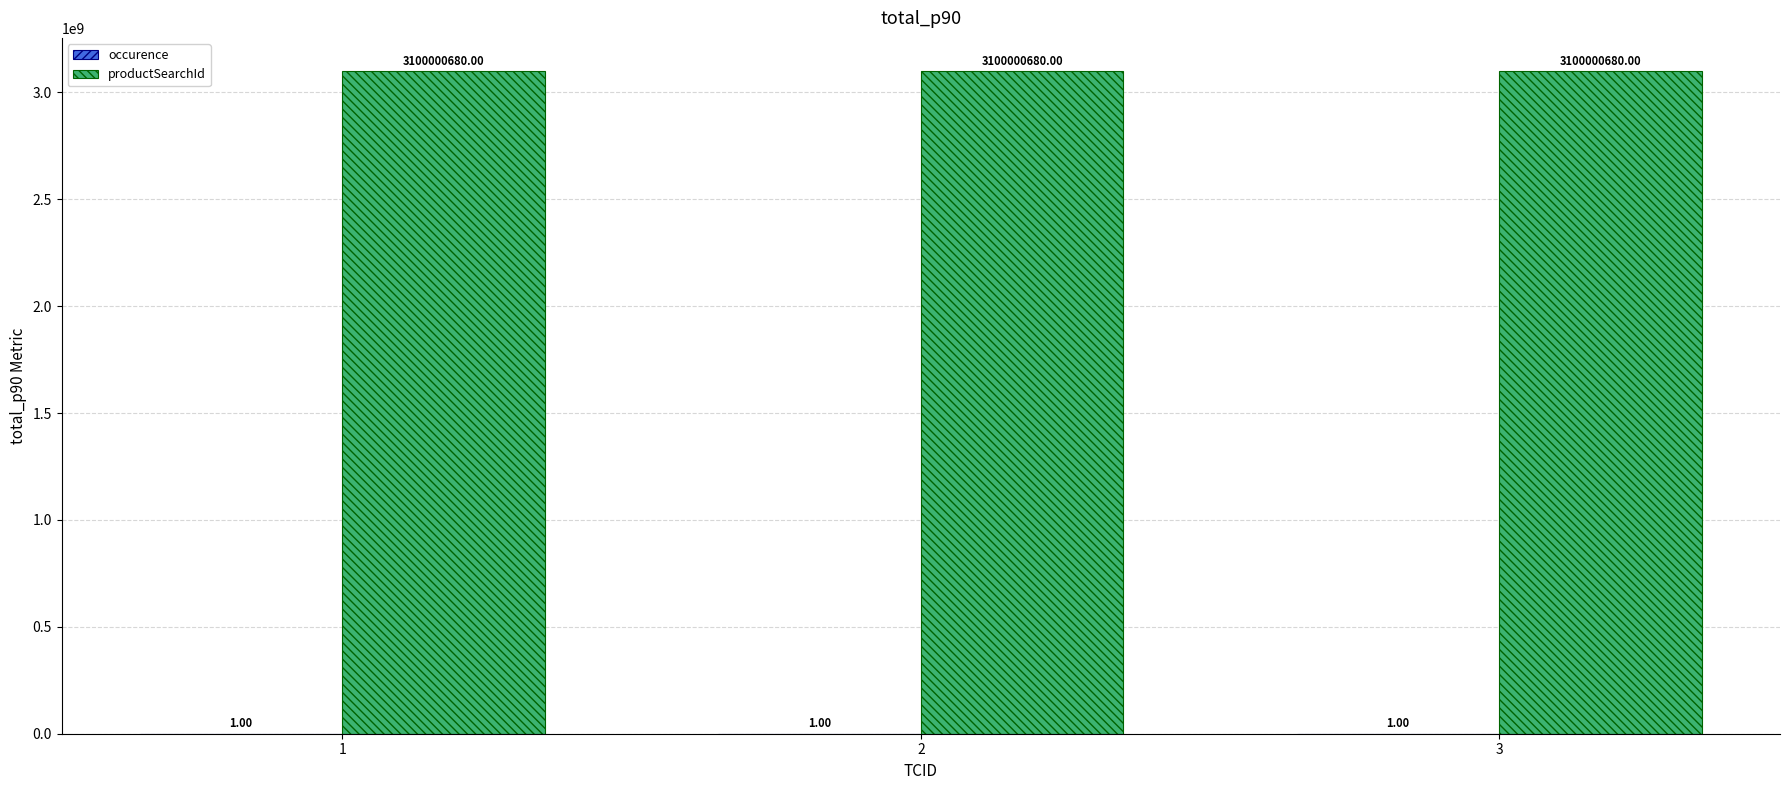

What is the total value across all series at 1?

3100000681